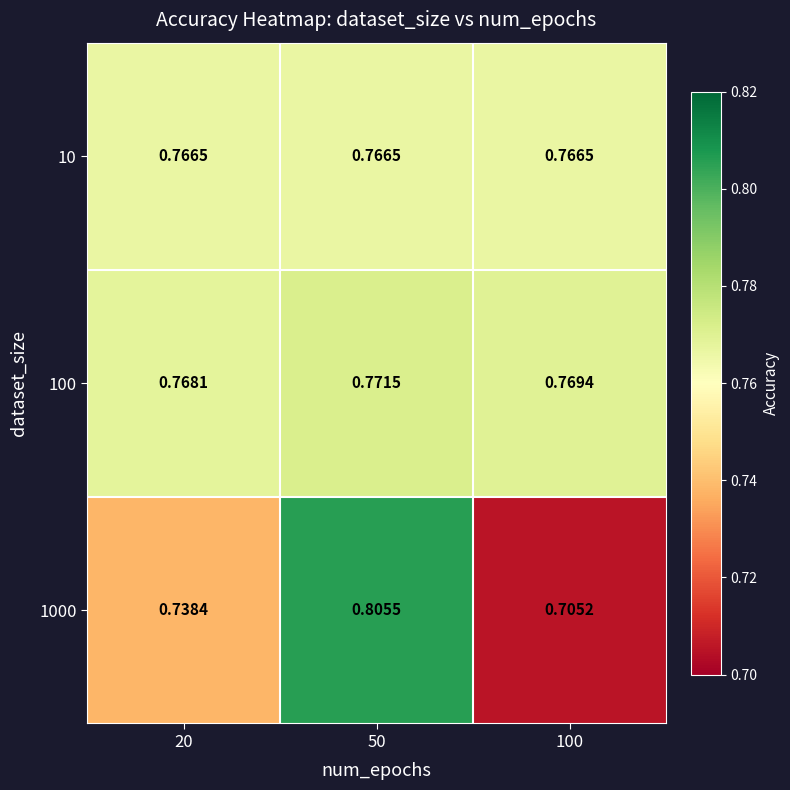

Is the value of 100 at 20 greater than the value of 1000 at 50?

No